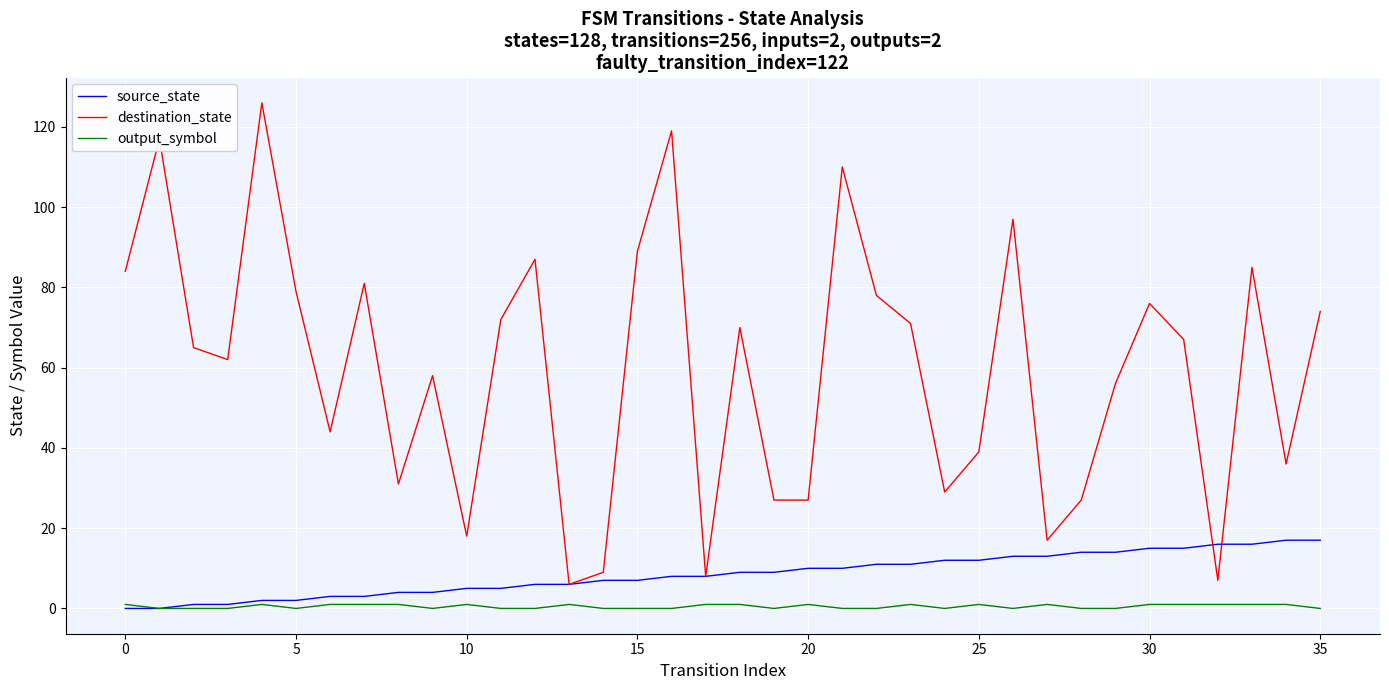

What are all the series names shown in the legend?

source_state, destination_state, output_symbol